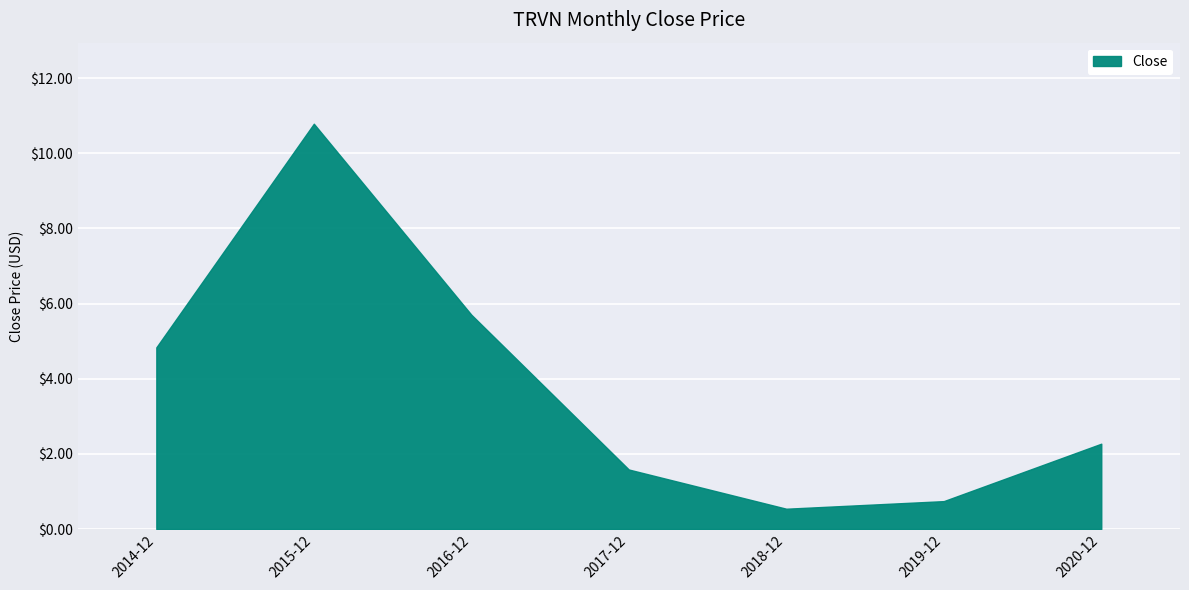

Count the number of data series in this chart.

1